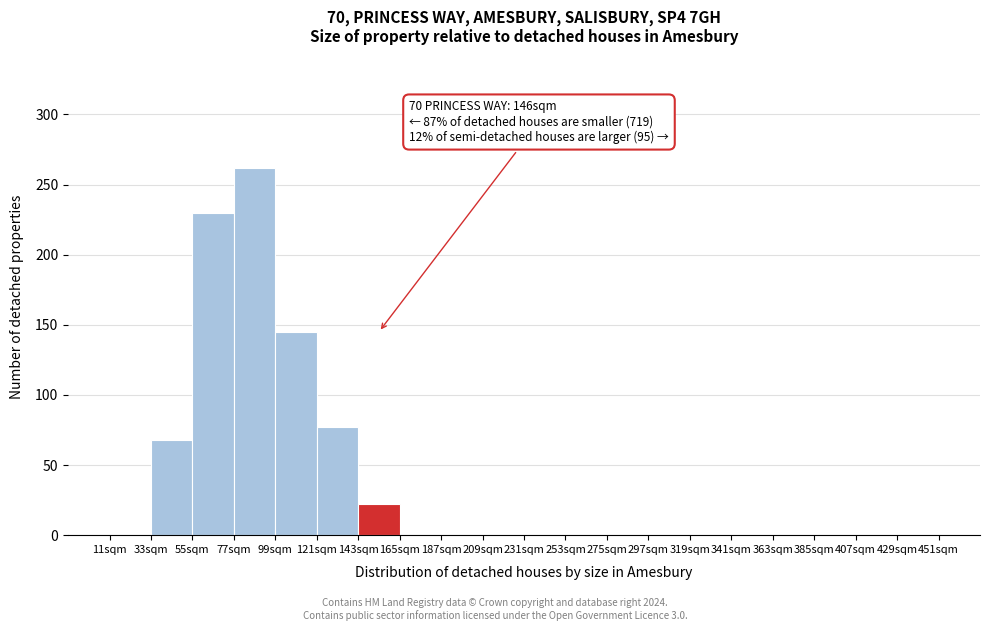

Which range on the x-axis has the tallest bar?

77 to 99